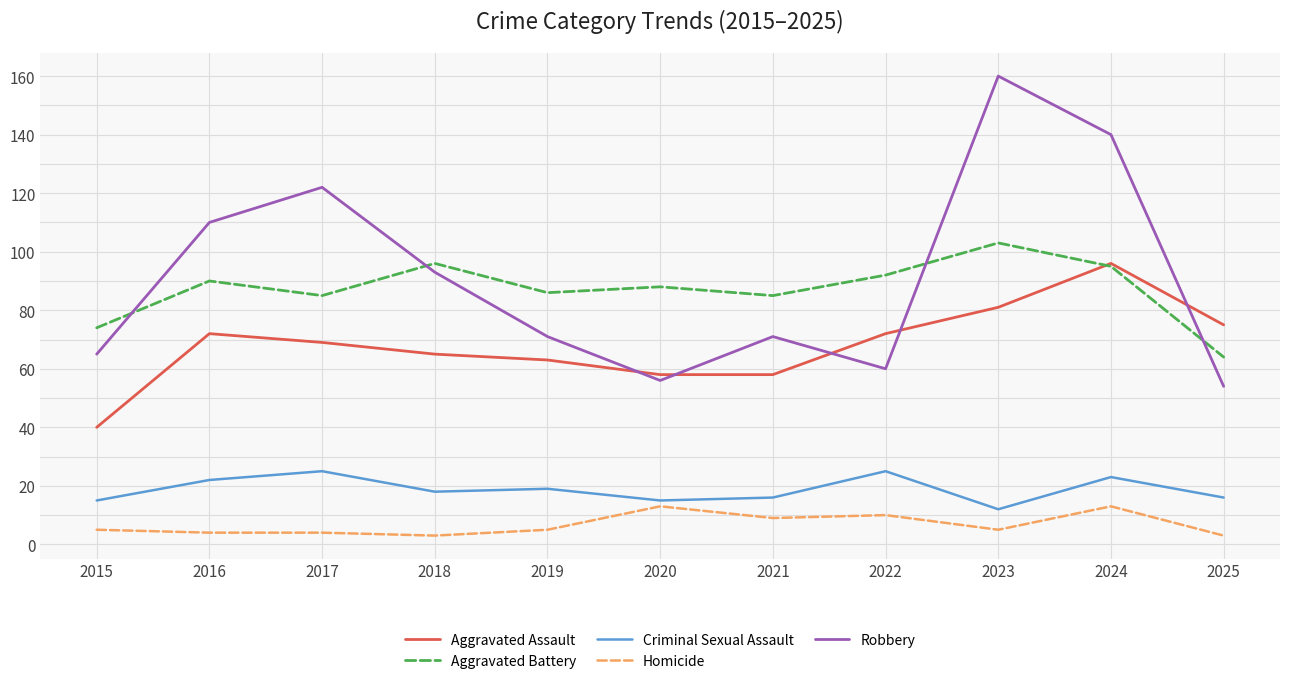

True or false: Aggravated Assault has more than 2 interior local peaks.

False